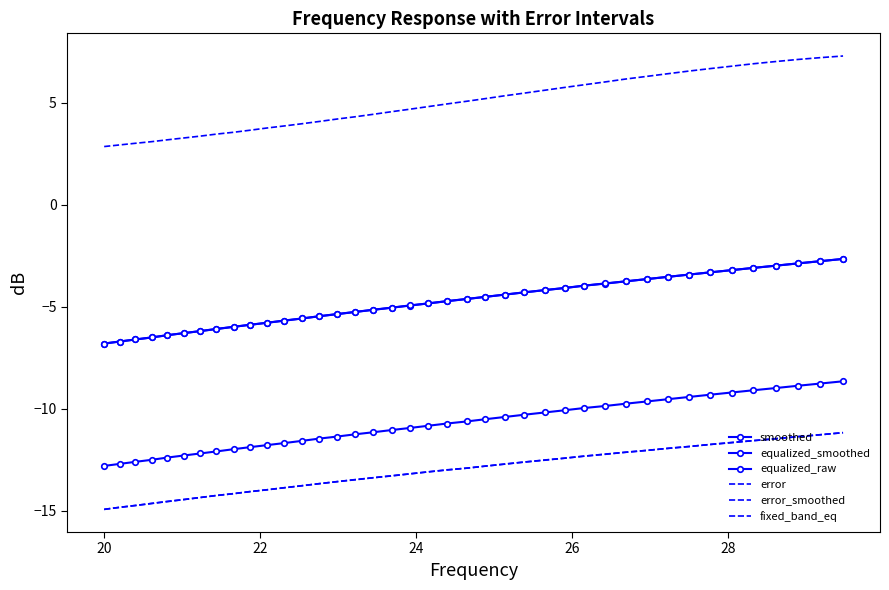

What is the average value of the error_smoothed series?

-13.1